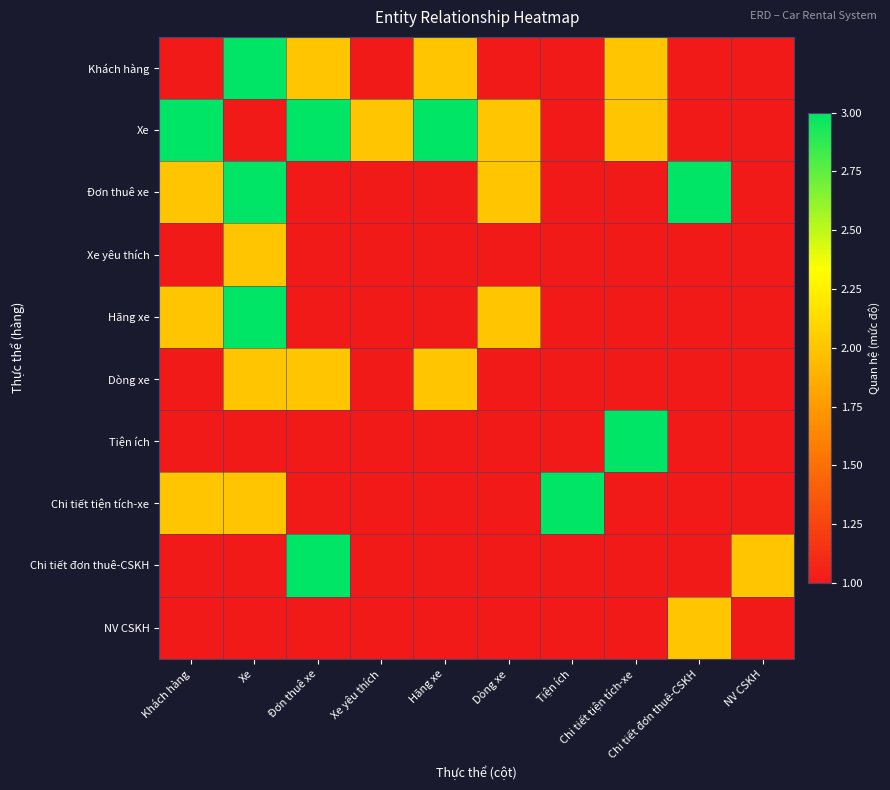

How many data points does each series have?

10